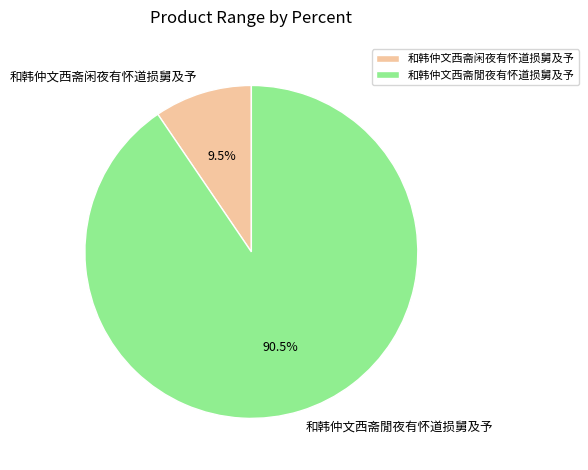

Which category has the smallest portion of the pie?

和韩仲文西斋闲夜有怀道损舅及予